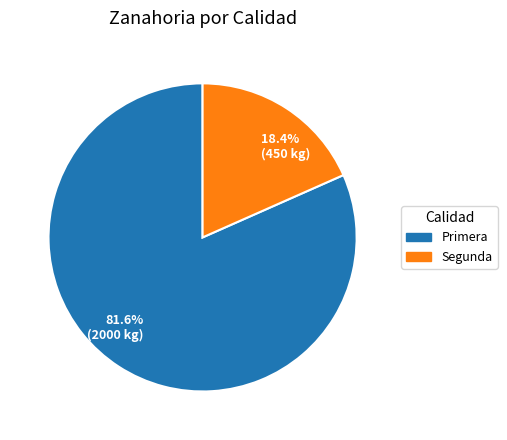

Count the number of slices in the pie.

2